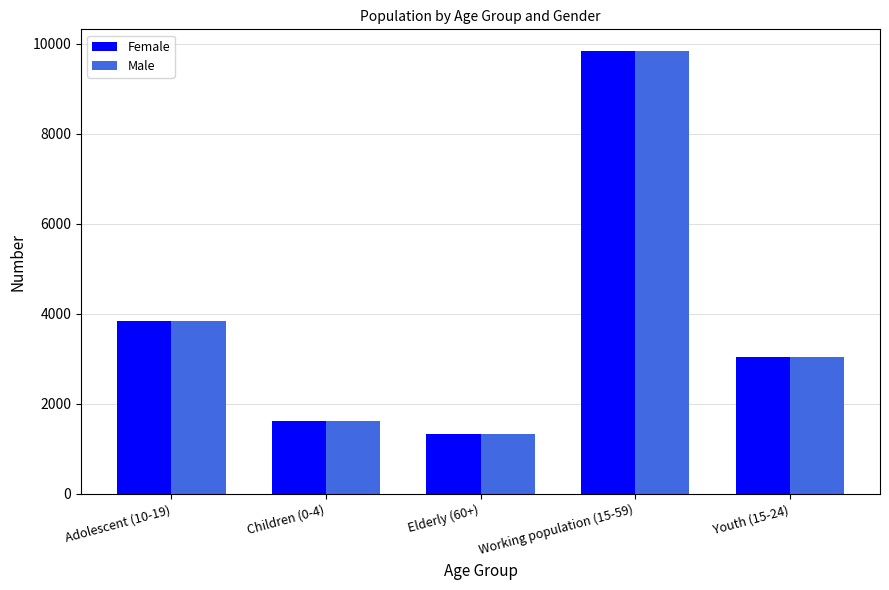

How many bars are there in total?

10